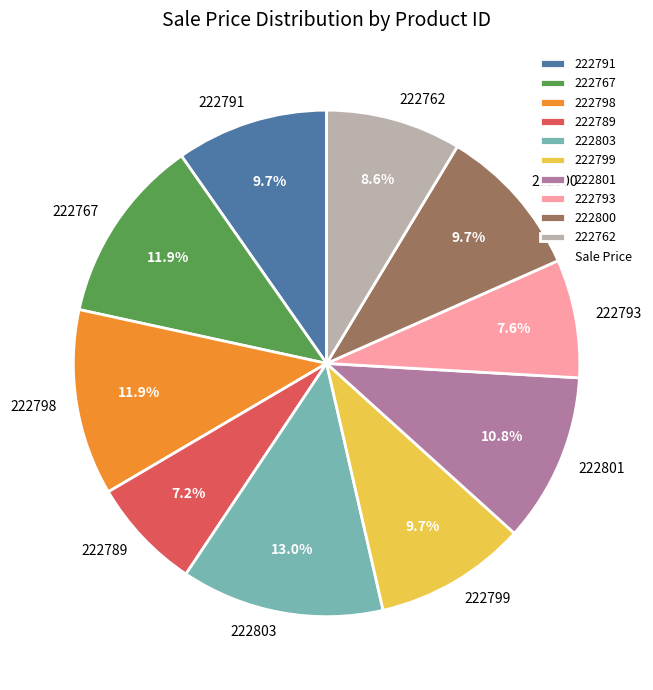

To the nearest percent, what is the difference between the 222800 and 222762 slice percentages?

1%